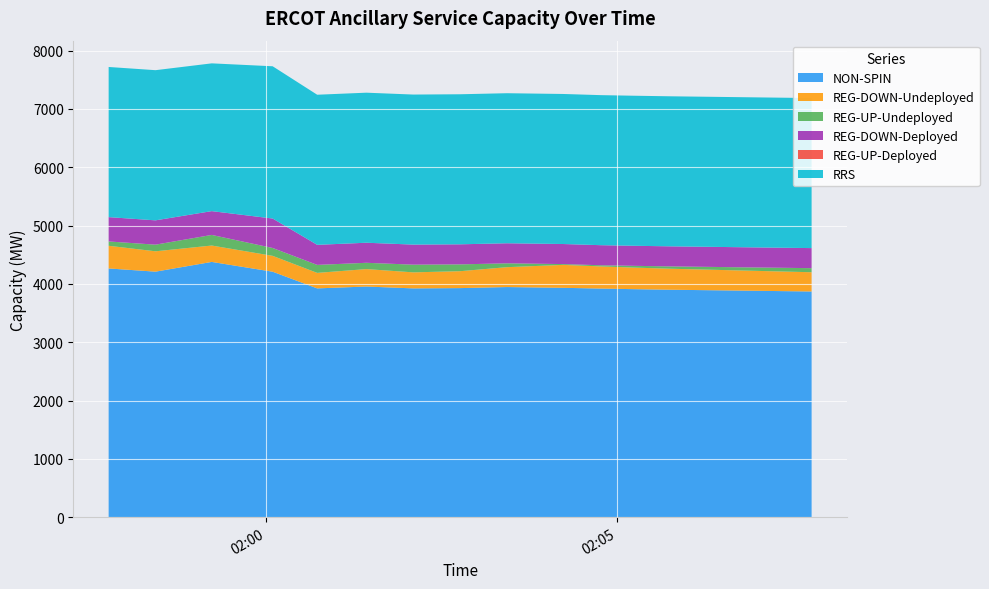

Reading left to right, list all the values displayed in this chart.

NON-SPIN: 4265	4210	4377	4209	3923	3955	3923	3928	3946	3933	3920	3910	3900	3890	3880	3870
REG-DOWN-Undeployed: 389	349	281	272	266	299	275	290	341	393	380	370	360	350	340	330
REG-UP-Undeployed: 74	114	182	135	137	108	132	117	66	14	20	30	40	50	60	70
REG-DOWN-Deployed: 417	417	408	505	344	344	344	344	344	344	344	344	344	344	344	344
REG-UP-Deployed: 0	0	0	0	0	0	0	0	0	0	0	0	0	0	0	0
RRS: 2575	2575	2534	2611	2574	2573	2573	2573	2573	2573	2573	2573	2573	2573	2573	2573